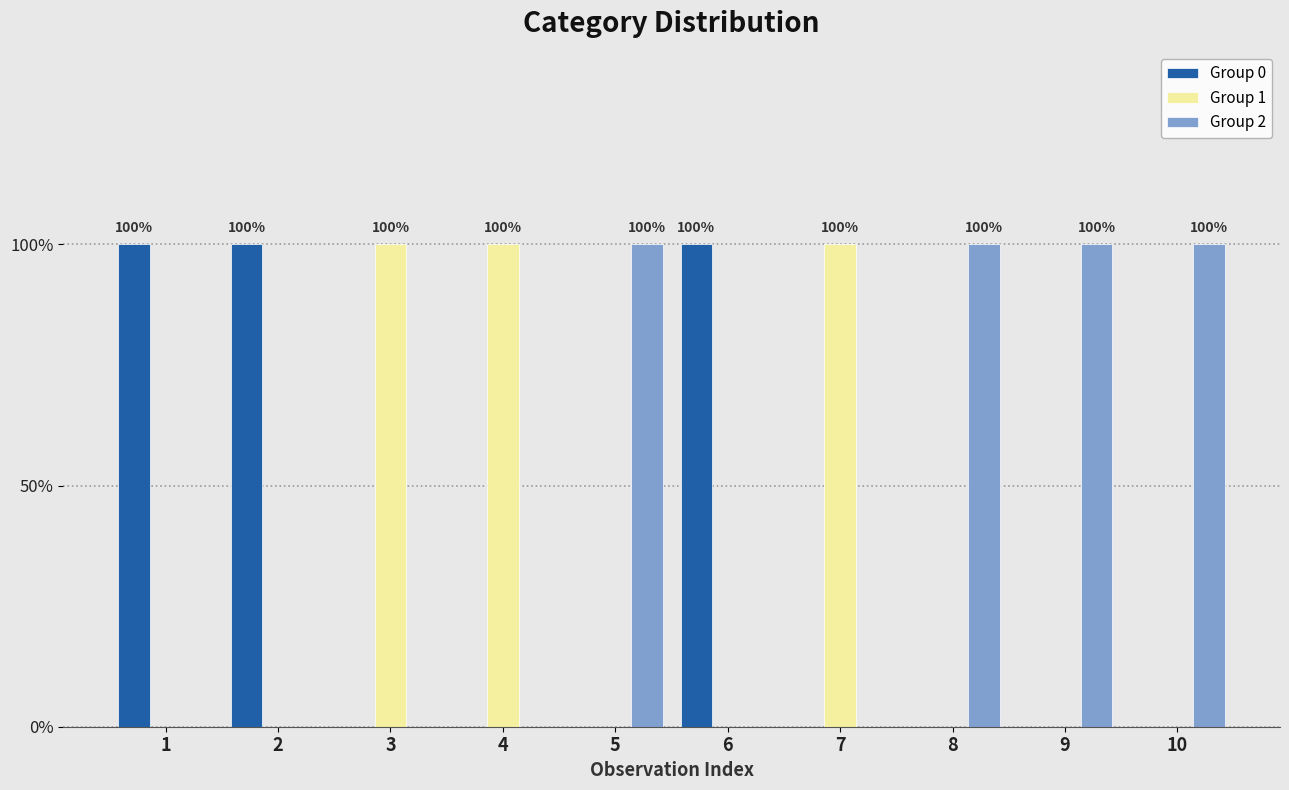

What is the difference between the maximum and second lowest values in the Group 2 series?

1